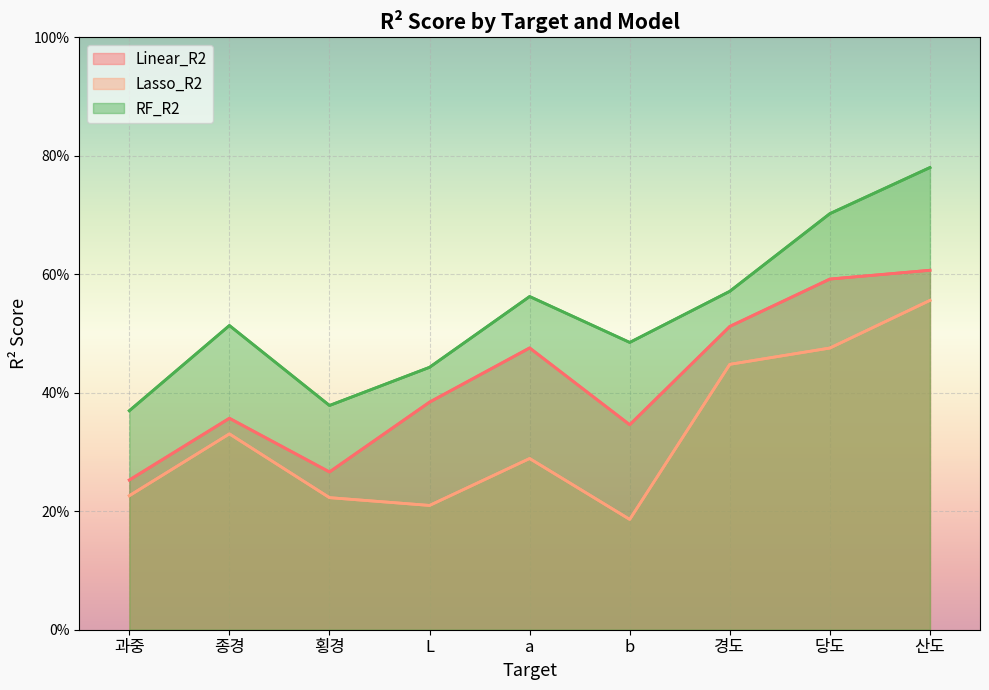

Rank the series at 종경 from lowest to highest value.

Lasso_R2, Linear_R2, RF_R2